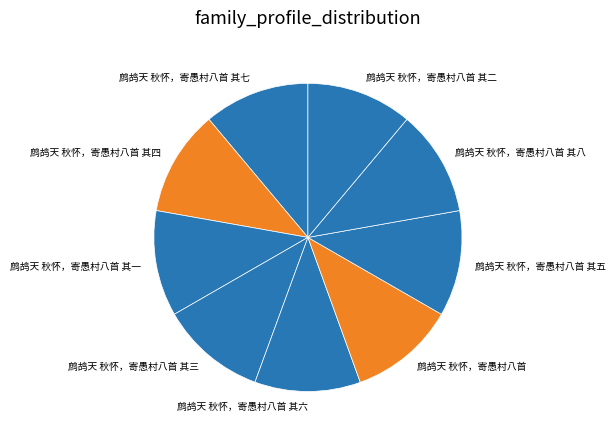

Count the number of slices in the pie.

9